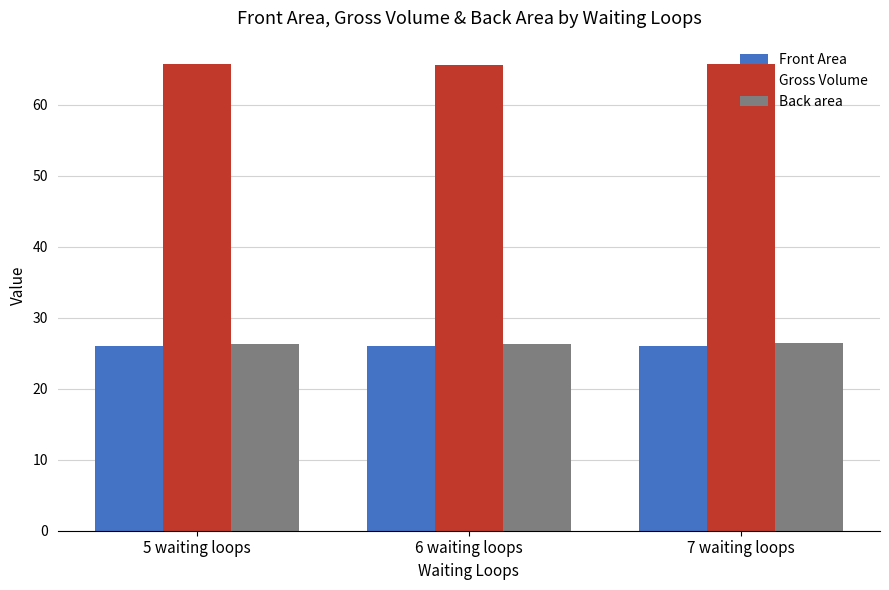

What is the lowest value of the Back area series?

26.2